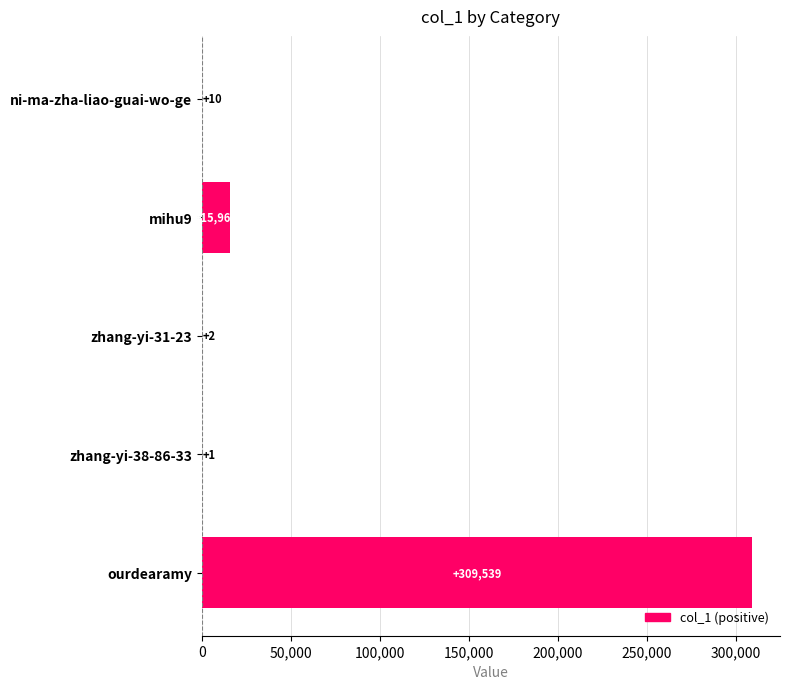

What is the sum of all values?

325512